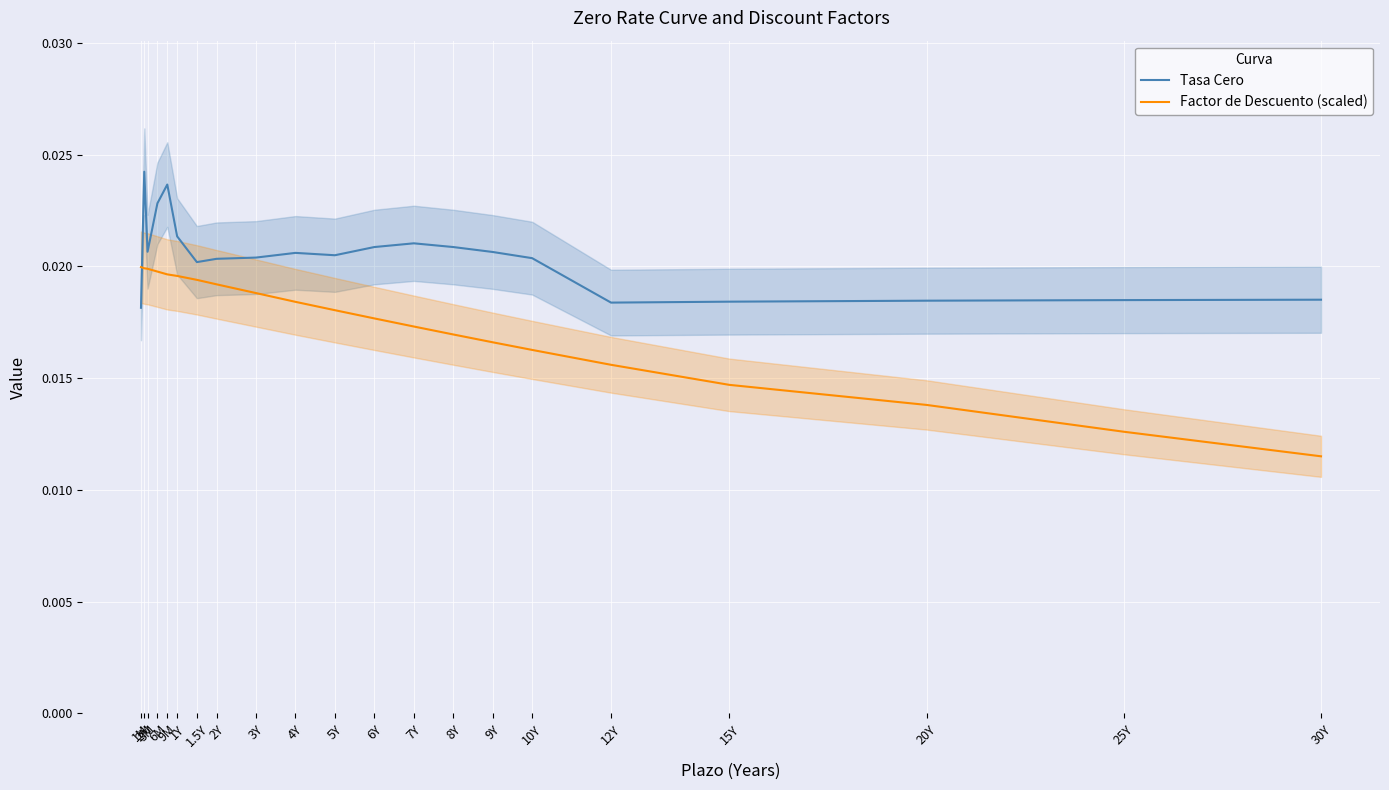

Which category has the lowest value in the Factor de Descuento (scaled) series?

30Y